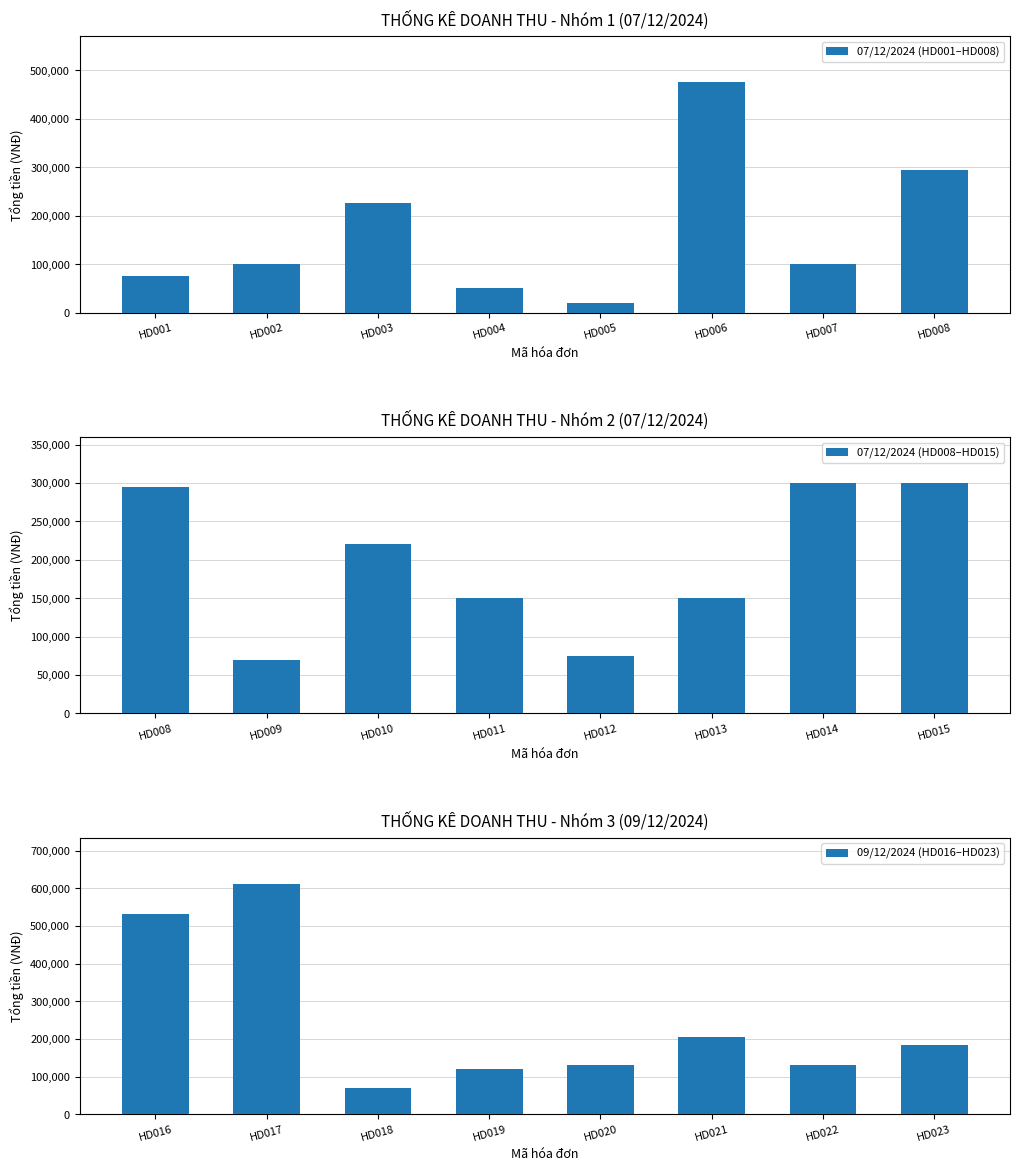

What is the difference between the 07/12/2024 (HD001–HD008) values at HD005 and HD008?

275000